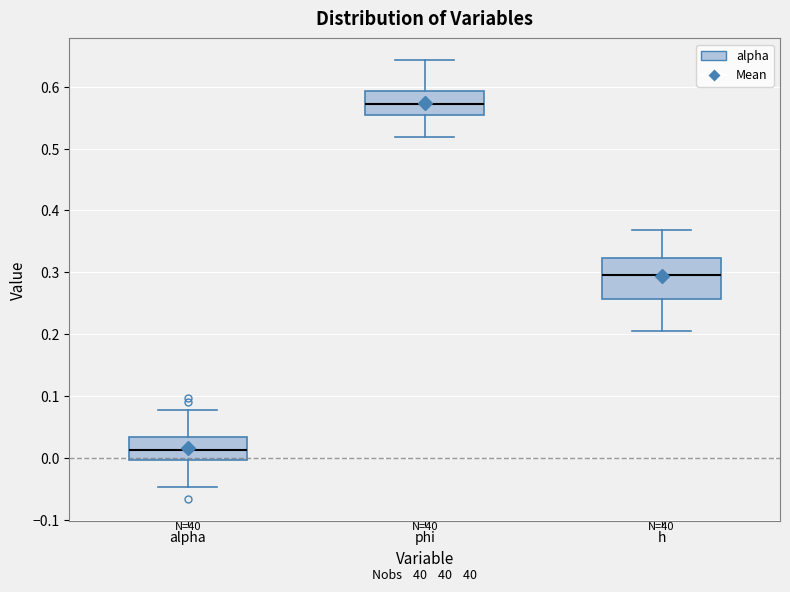

Comparing the boxes themselves (not the whiskers), which one is the tallest?

h